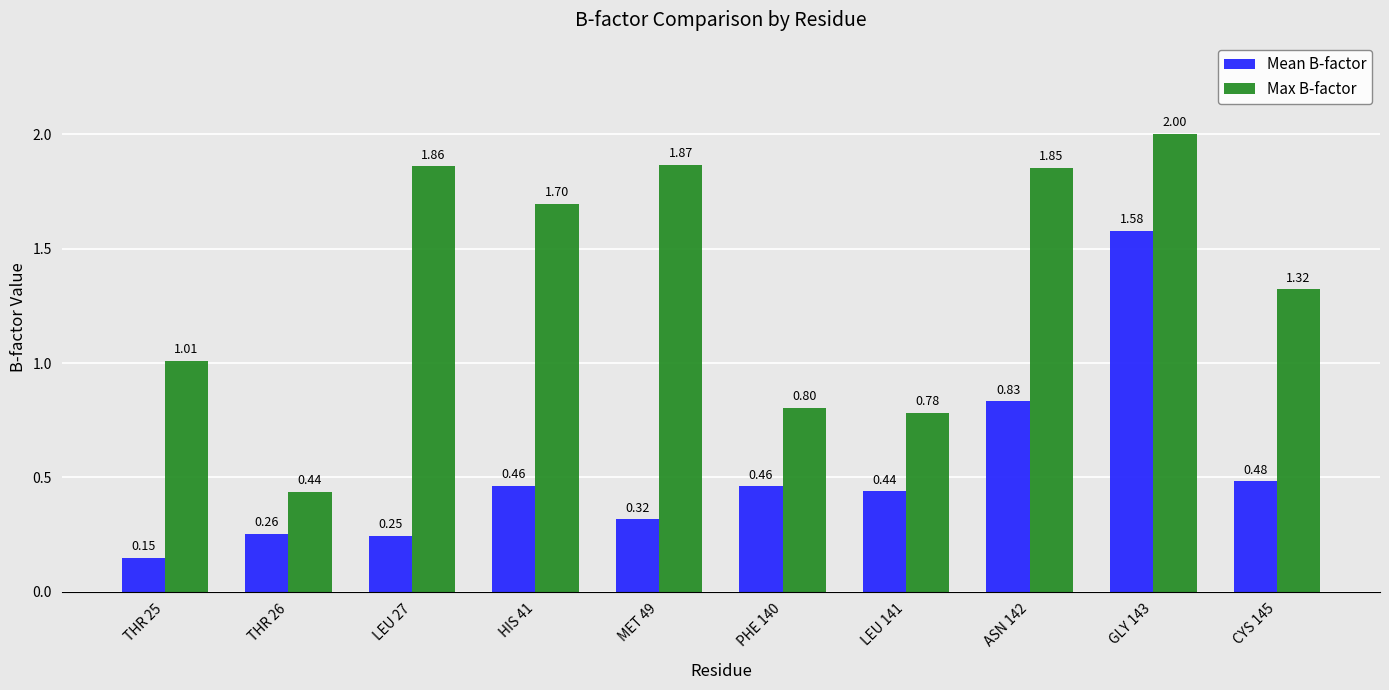

What is the label of the 9th bar from the right?

THR 26